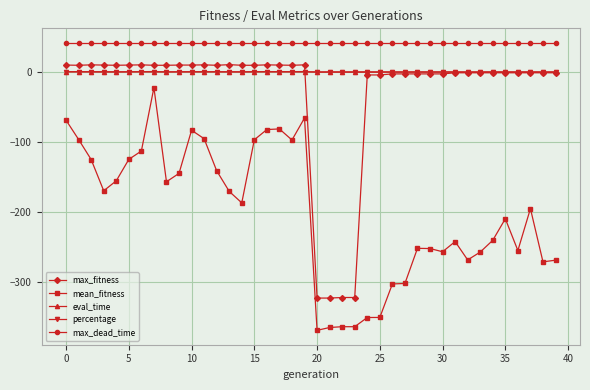

True or false: max_dead_time and max_fitness intersect in this chart.

False